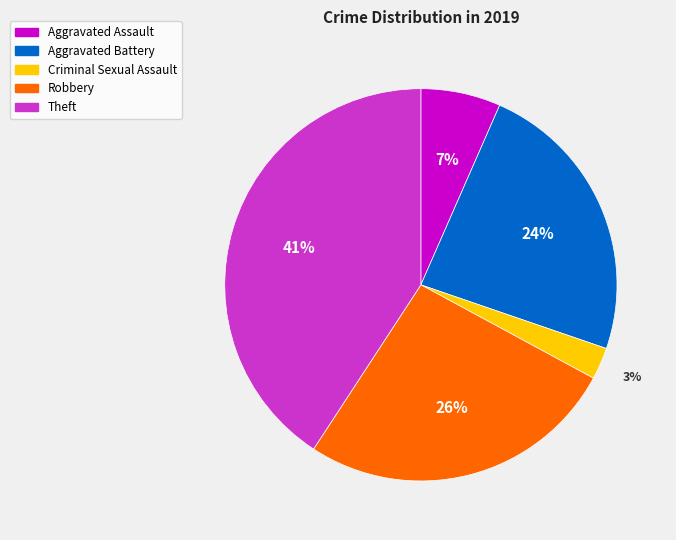

To the nearest percent, what is the average slice percentage?

20%